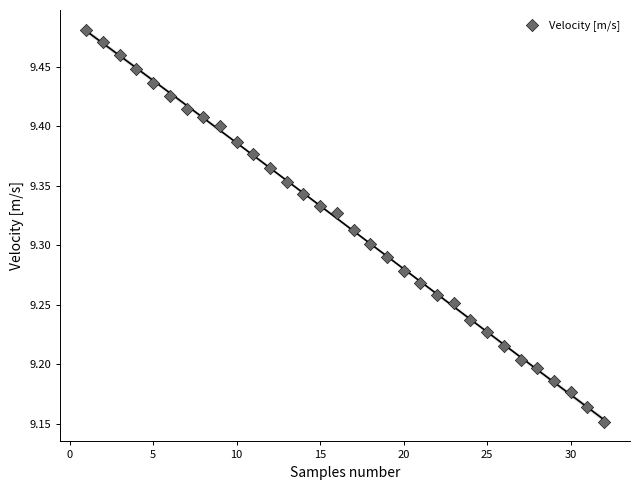

What is the range of X values (max minus min)?

31.0